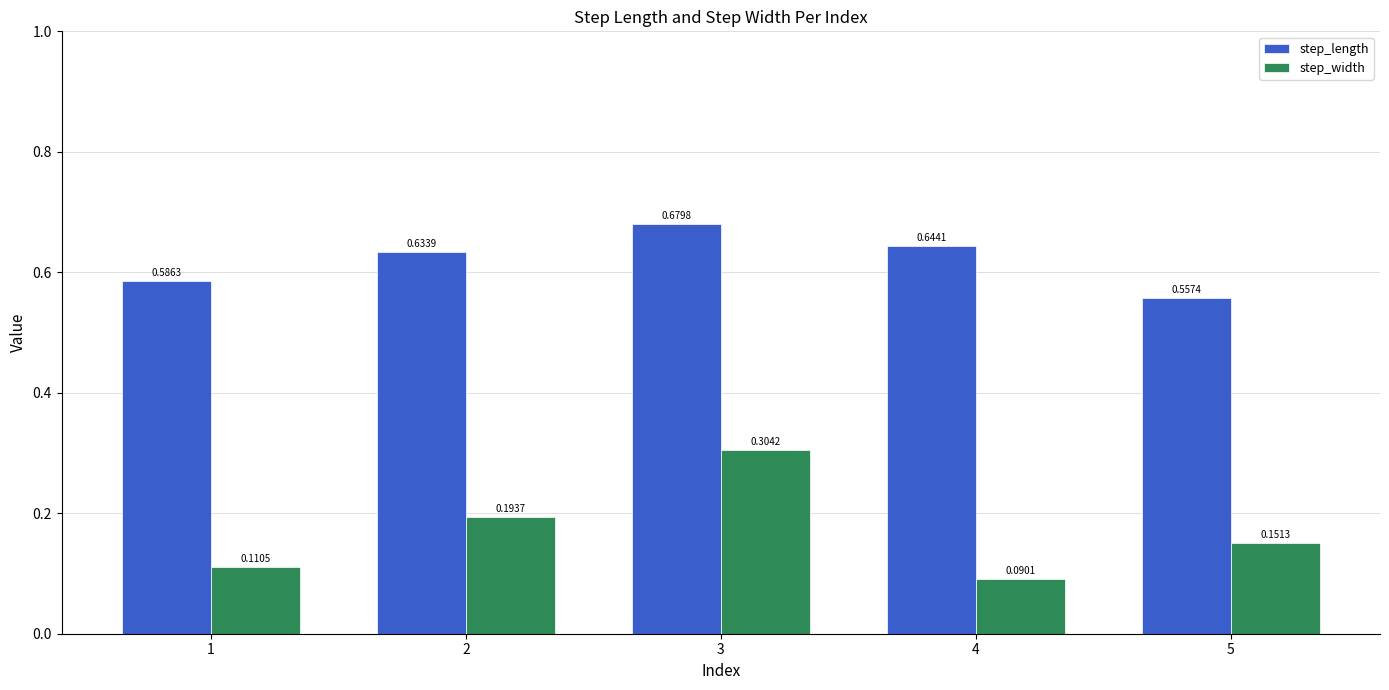

At which category is the sum across all series the highest?

3